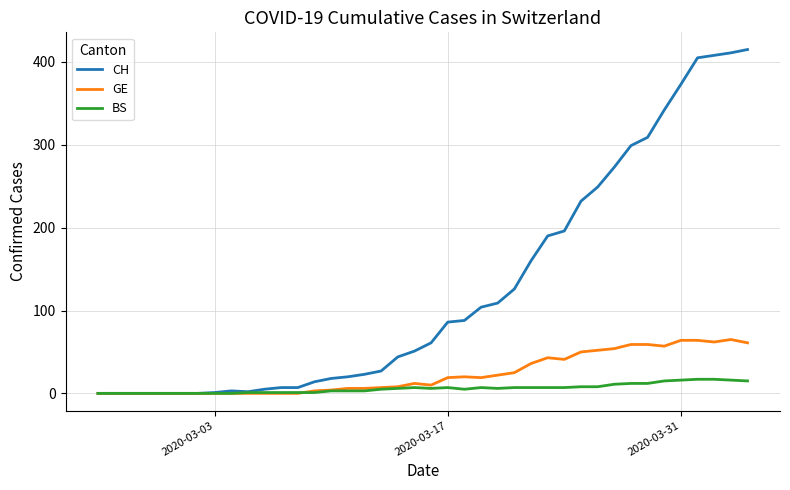

What is the maximum value for BS?

17